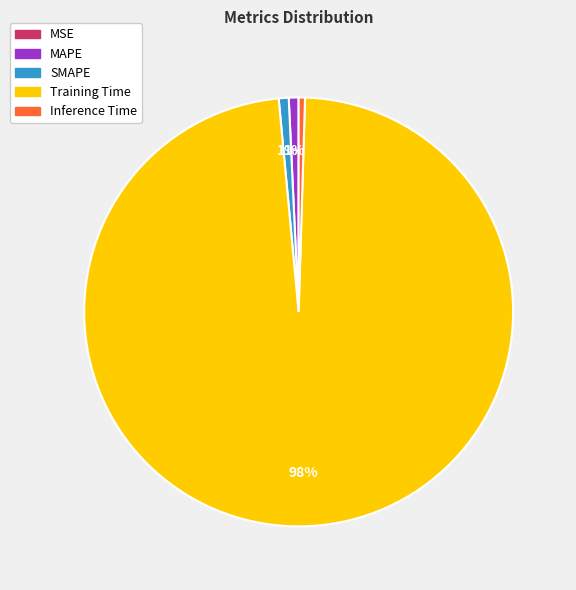

To the nearest percent, what is the difference between the largest and smallest slice percentages?

98%